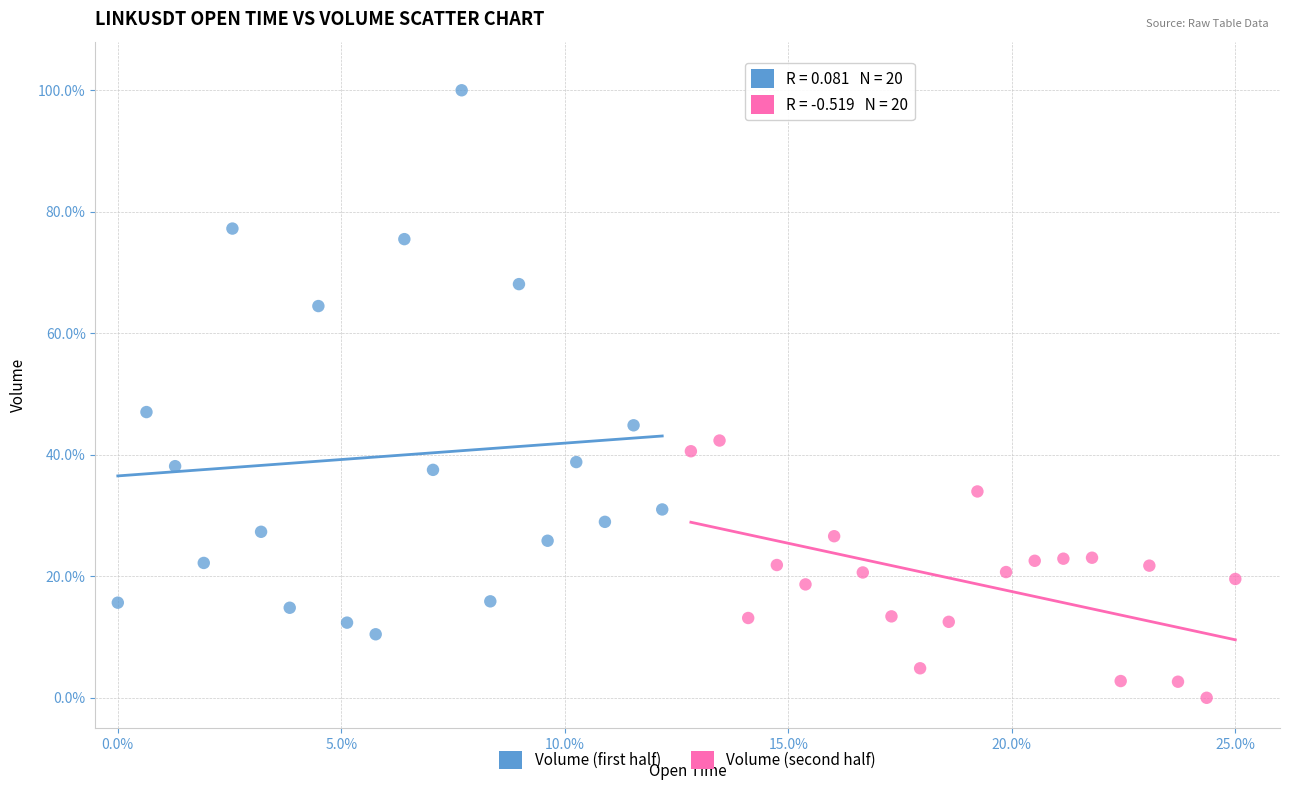

Which series reaches the minimum Y coordinate?

Volume (second half)